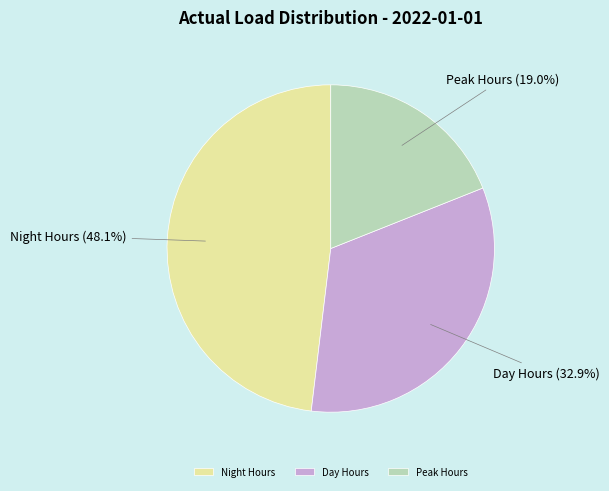

Is the sum of Night Hours and Peak Hours greater than half?

Yes